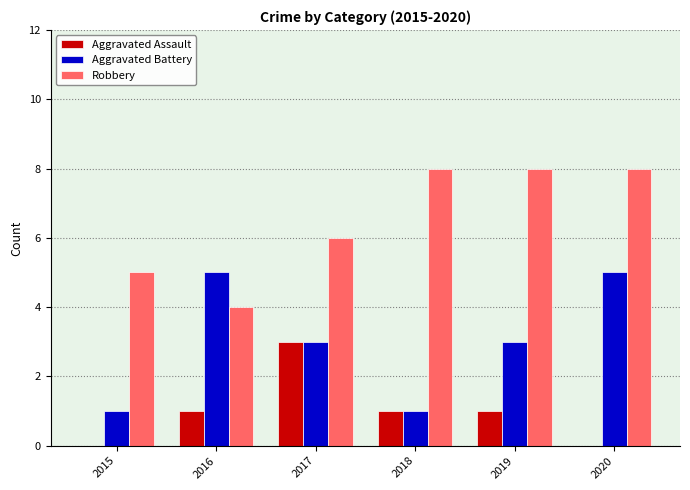

Which series has the largest total across all categories?

Robbery